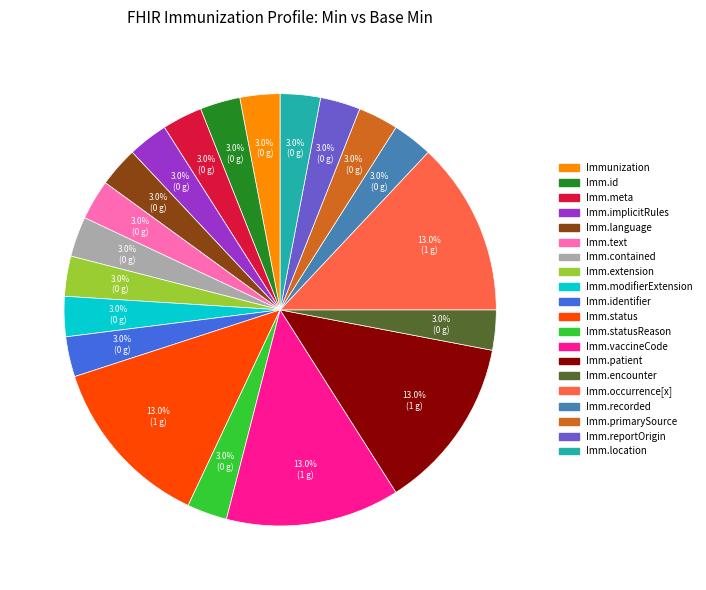

Does any single category account for the majority?

No